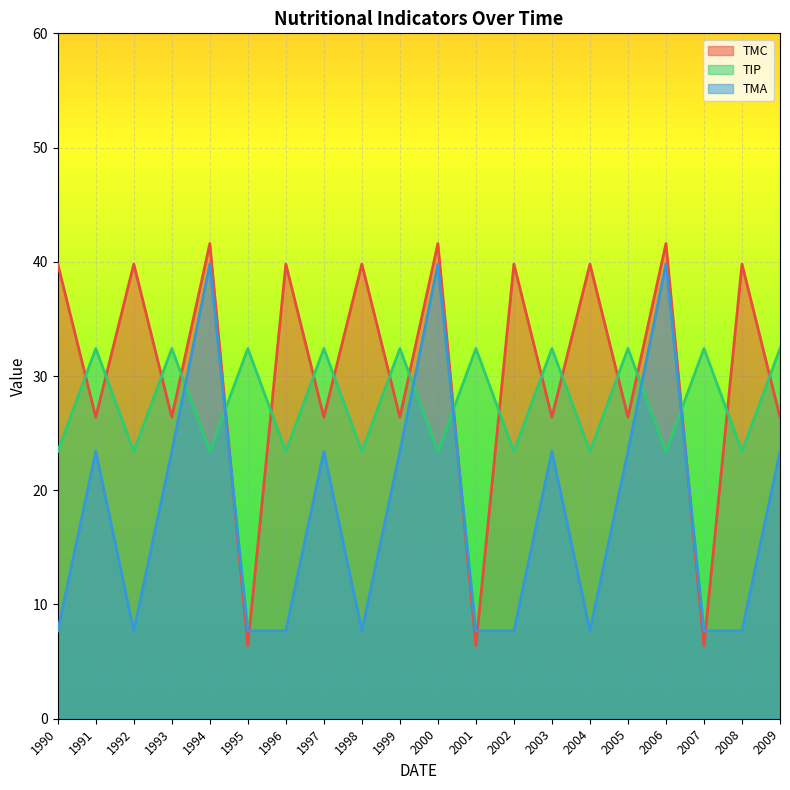

At which label does TIP first exceed 32?

1991